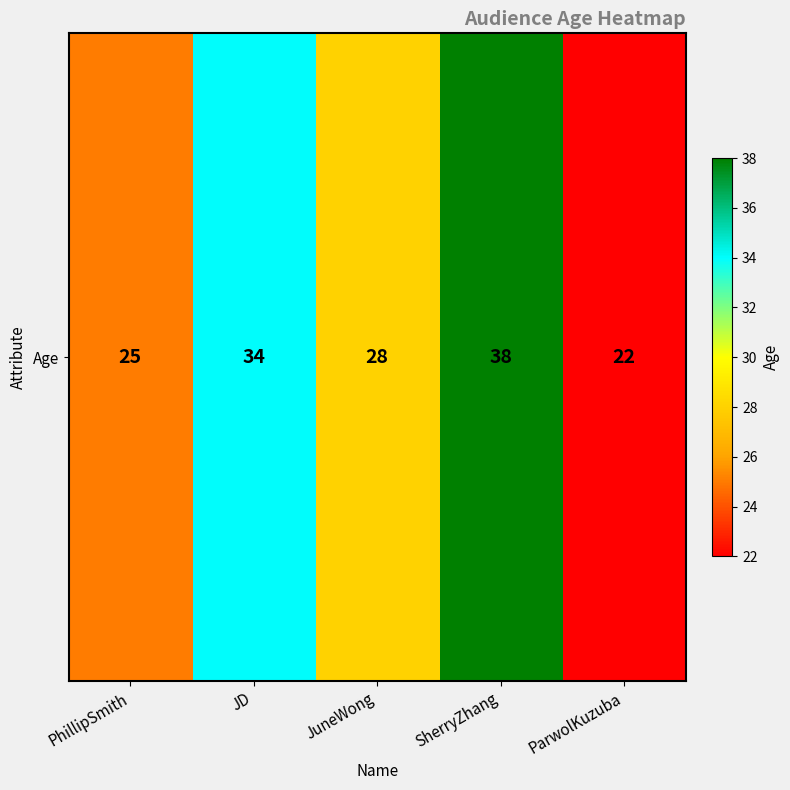

What is the sum of the values at ParwolKuzuba and PhillipSmith?

47